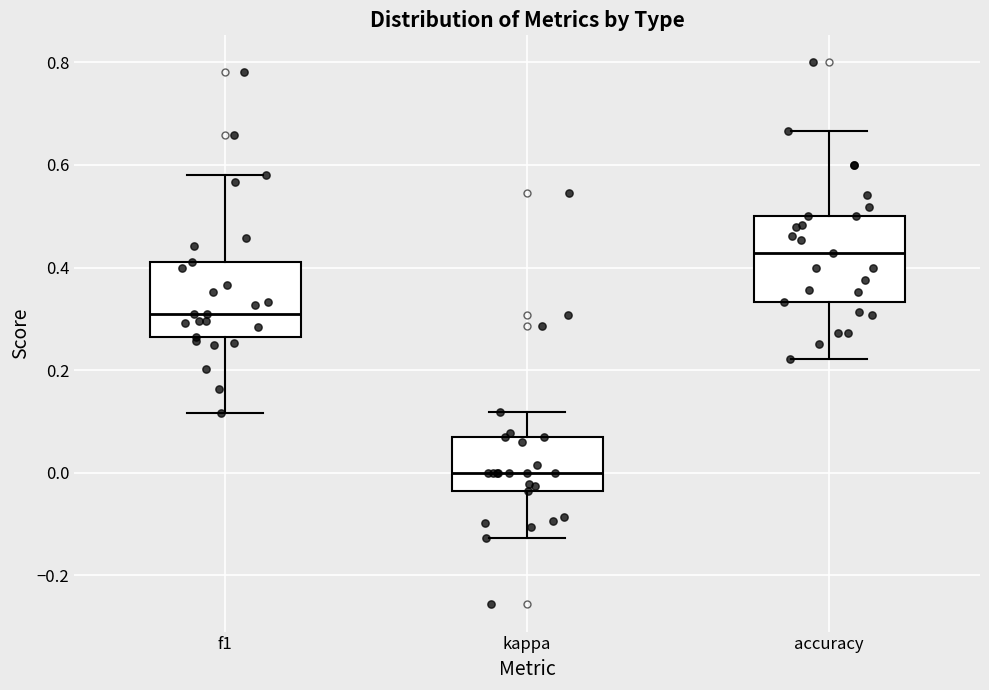

Reading left to right, transcribe this box plot: for each box, give where its median line is, the range the box spans, and where its two whiskers end, as read against the y-axis. The values are not printed on the chart, so give them approximately, as read against the axis.

f1: median 0.30, box 0.26 to 0.40, whiskers 0.12 to 0.58
kappa: median 0.00, box -0.04 to 0.06, whiskers -0.12 to 0.12
accuracy: median 0.42, box 0.34 to 0.50, whiskers 0.22 to 0.66